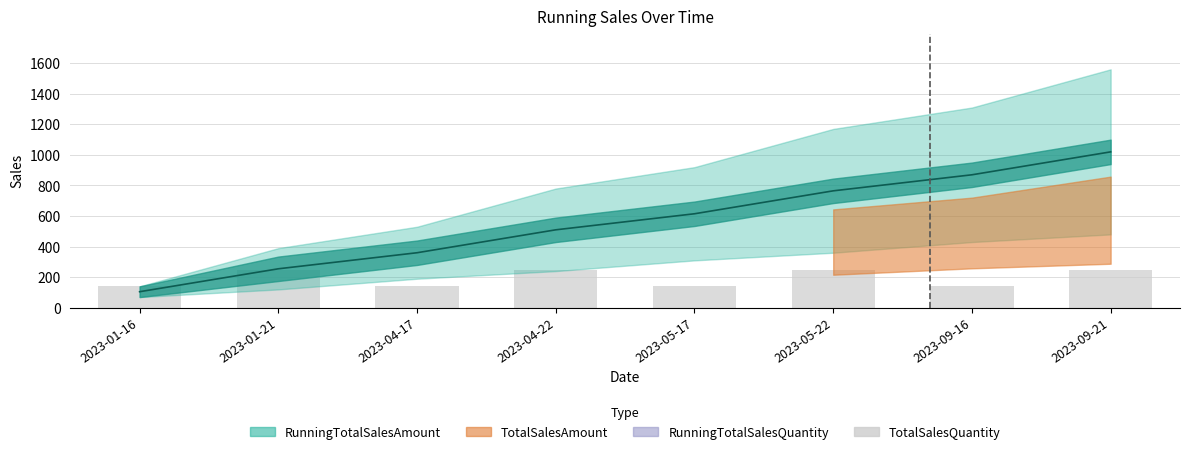

At which category does the chart reach its minimum across all series?

2023-01-16